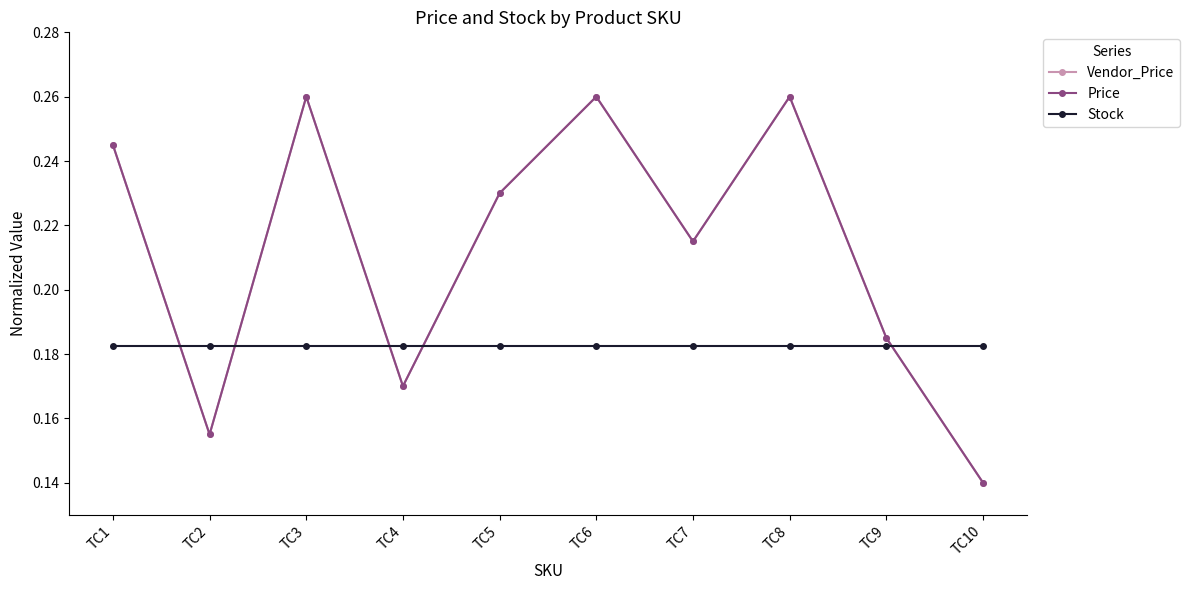

What is the value of the Price point at the 1st from the left?

0.2